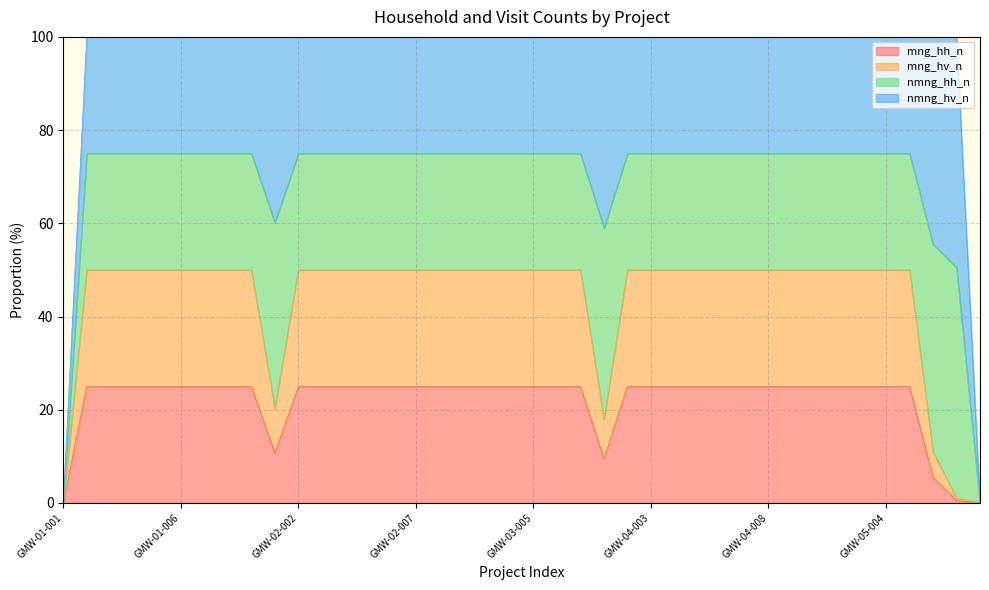

The mng_hh_n series shows 88.8 at GMW-05-001. True or false?

False